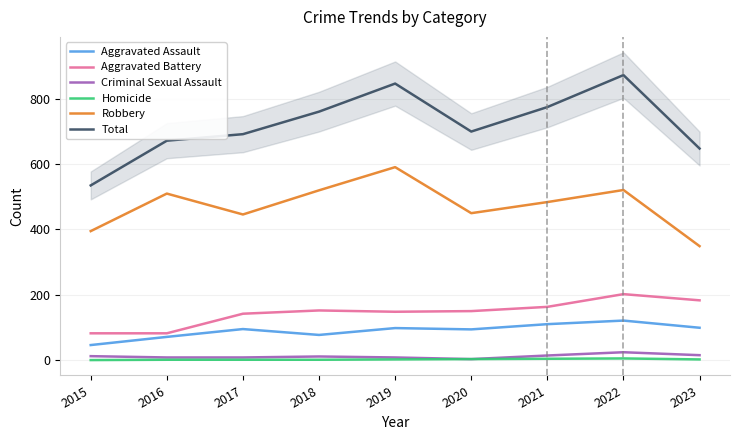

What is the sum of the Criminal Sexual Assault values at 2017 and 2021?

22